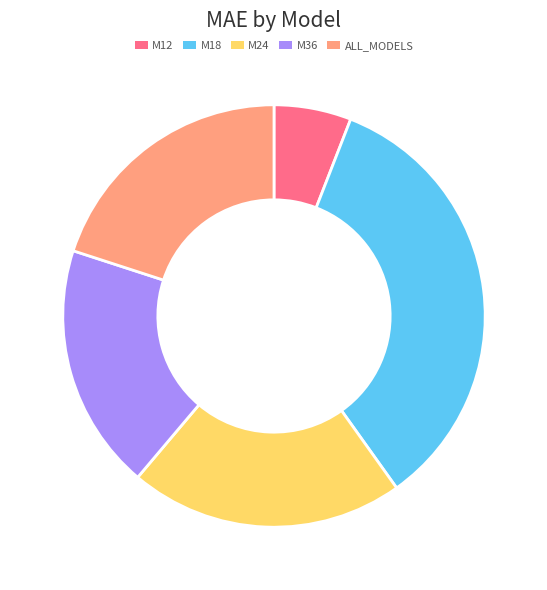

Is it true that M24 is 21% of the pie?

True